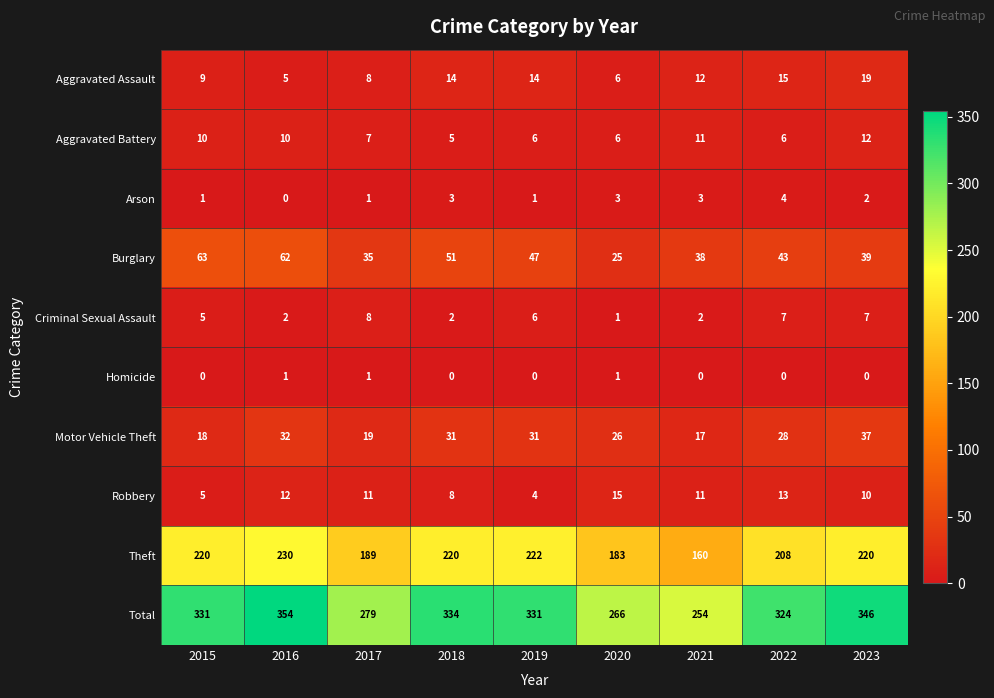

At which category is the sum across all series the highest?

2016